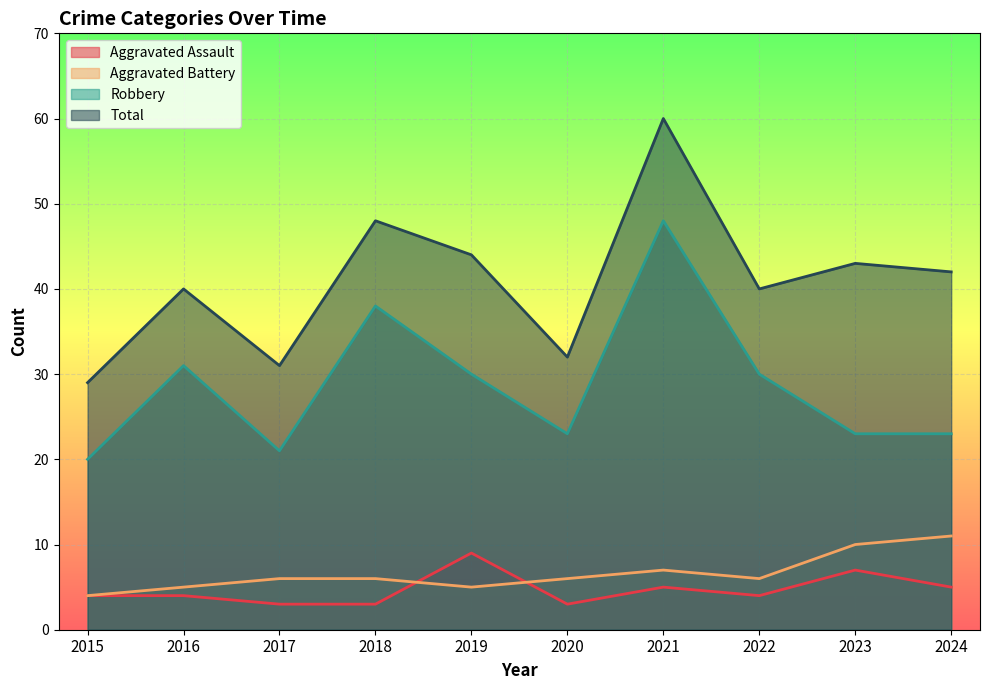

After their last crossing, which series has the higher values: Aggravated Assault or Aggravated Battery?

Aggravated Battery